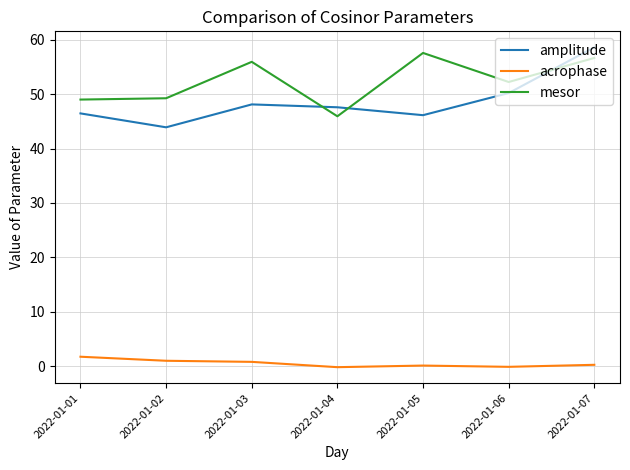

What is the lowest value of the mesor series?

45.9